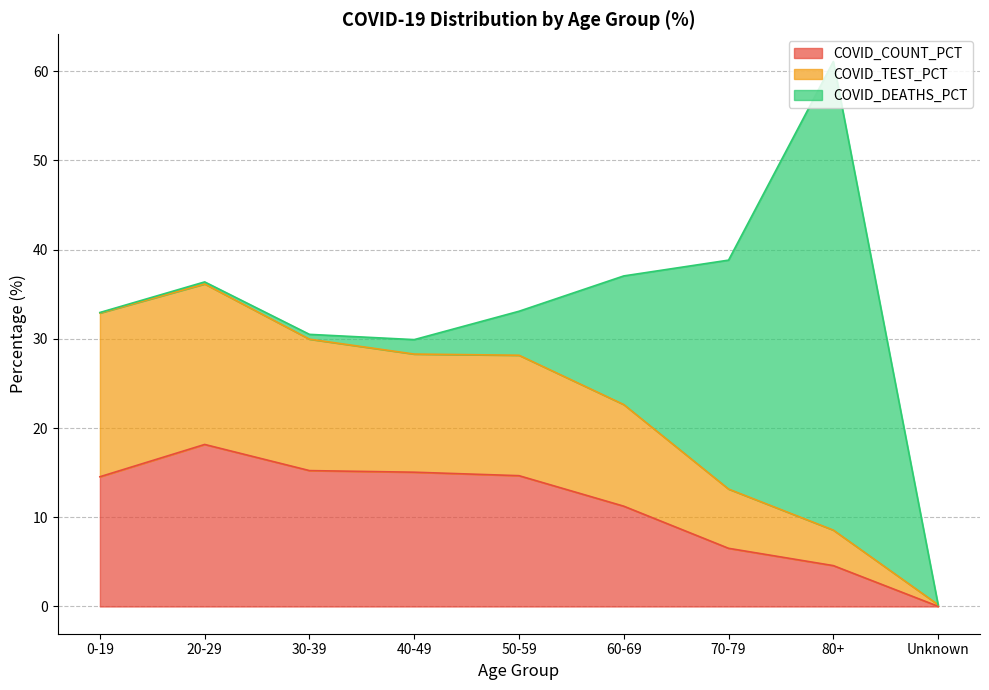

Where is the first local maximum for COVID_COUNT_PCT?

20-29